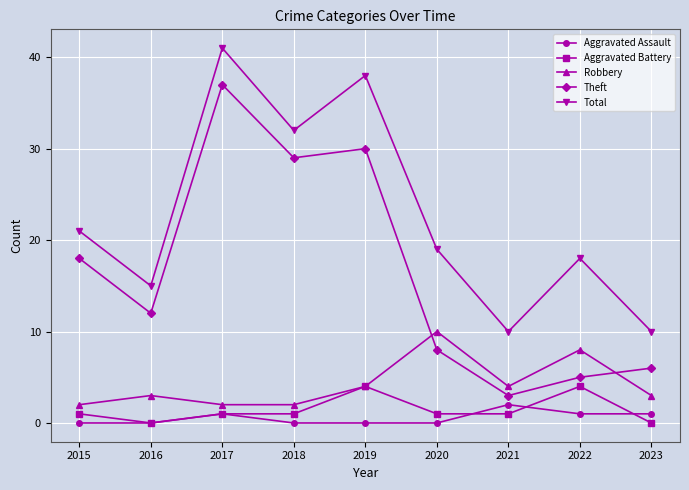

What is the value of the Robbery point at the 5th from the left?

4